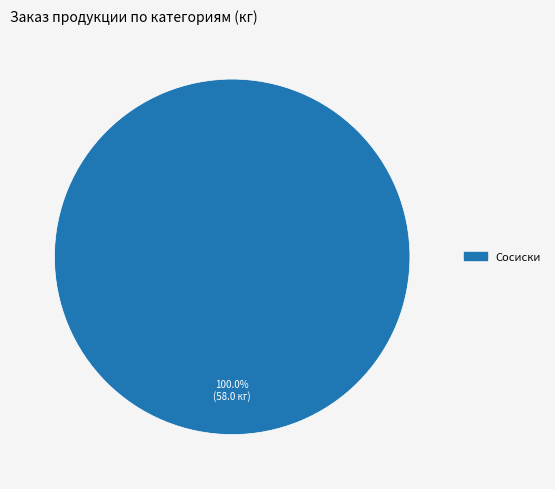

How many slices are in this pie chart?

1